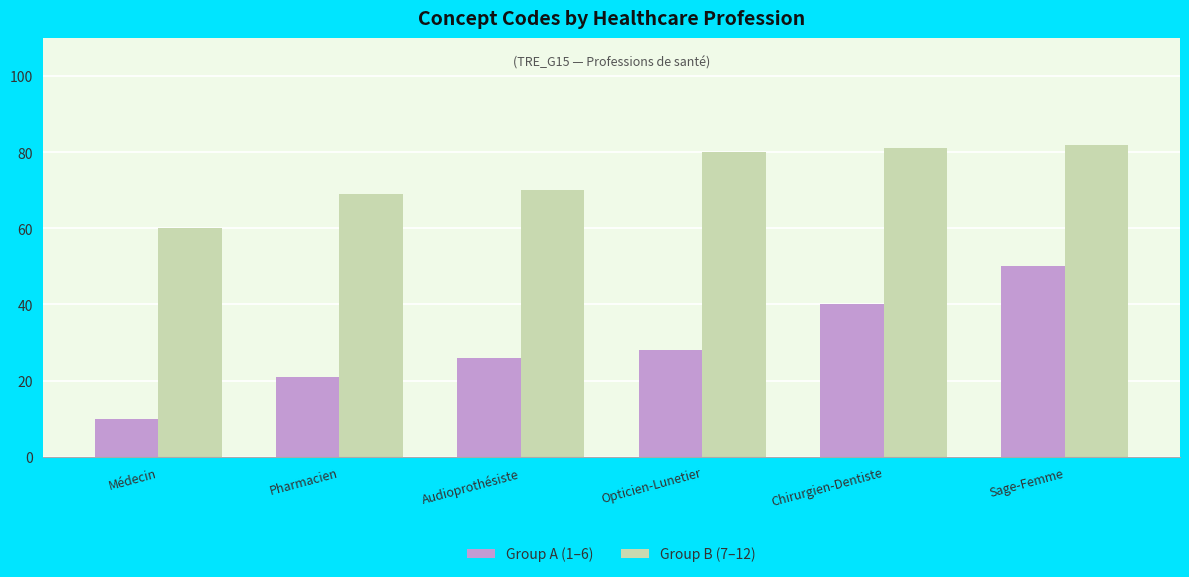

What is the difference between the maximum and minimum values in the Group A (1–6) series?

40